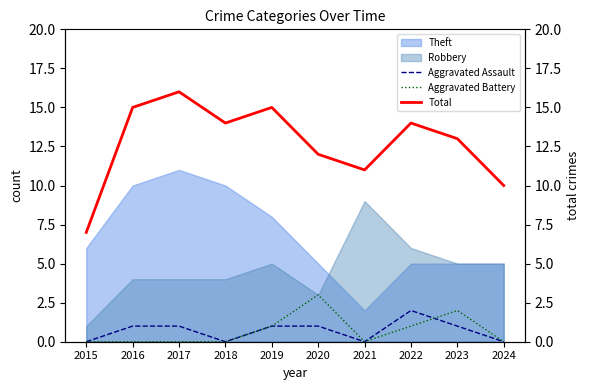

At how many categories does at least one series exceed 13?

5